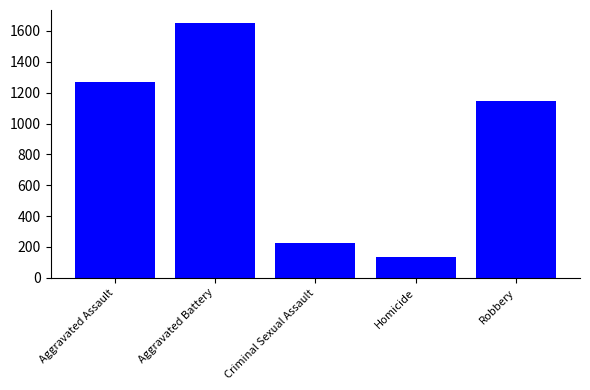

List the labels in order of value, smallest first.

Homicide, Criminal Sexual Assault, Robbery, Aggravated Assault, Aggravated Battery